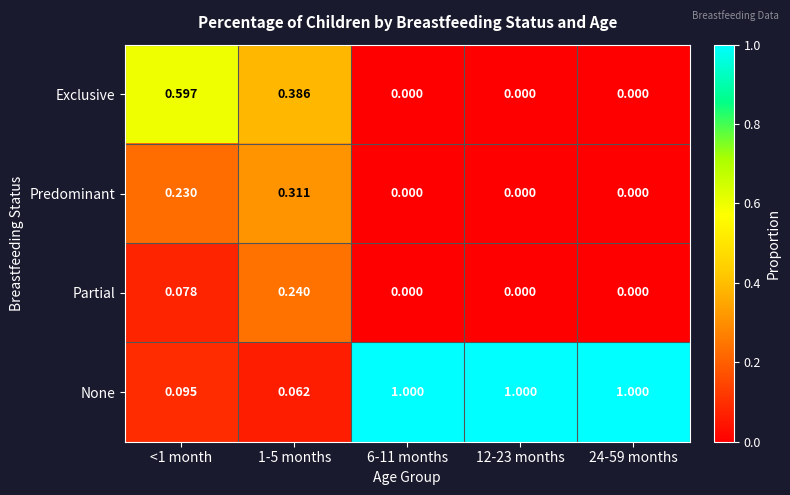

Which series has the largest range (max minus min)?

None